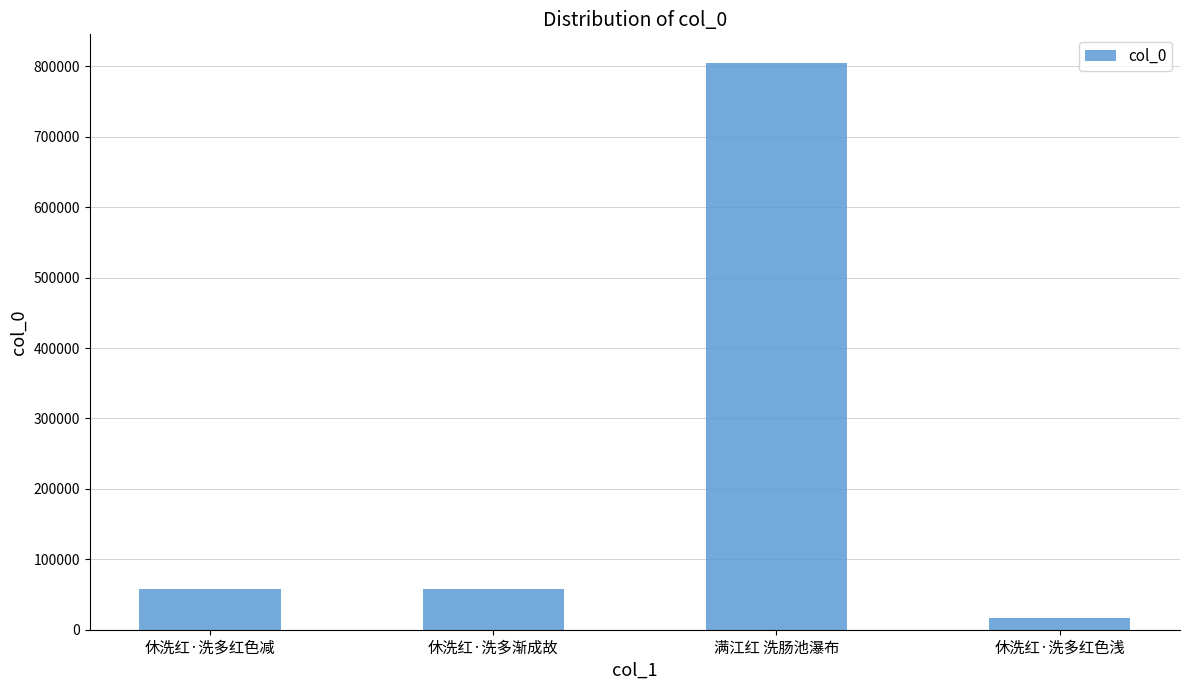

What is the difference between the second highest and minimum values?

40782